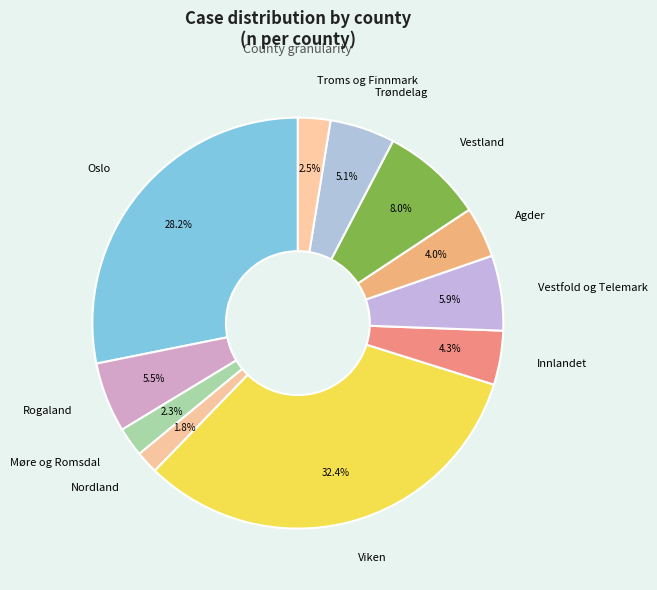

Combined, what portion of the pie is Agder and Trøndelag?

9.1%